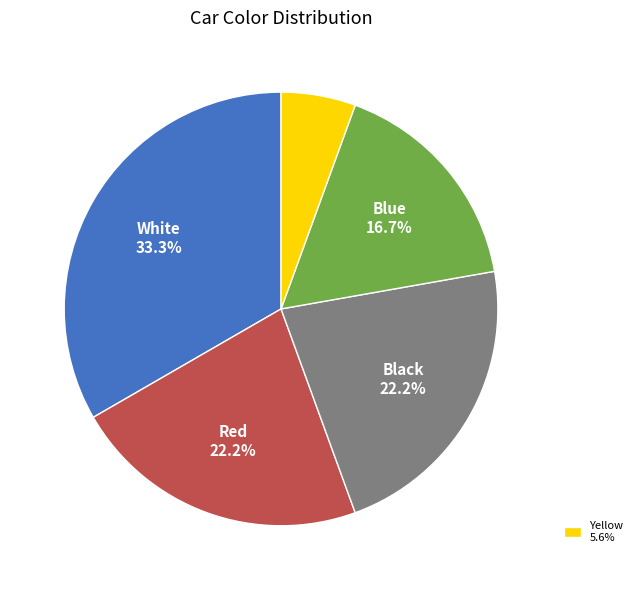

Count the number of slices in the pie.

5